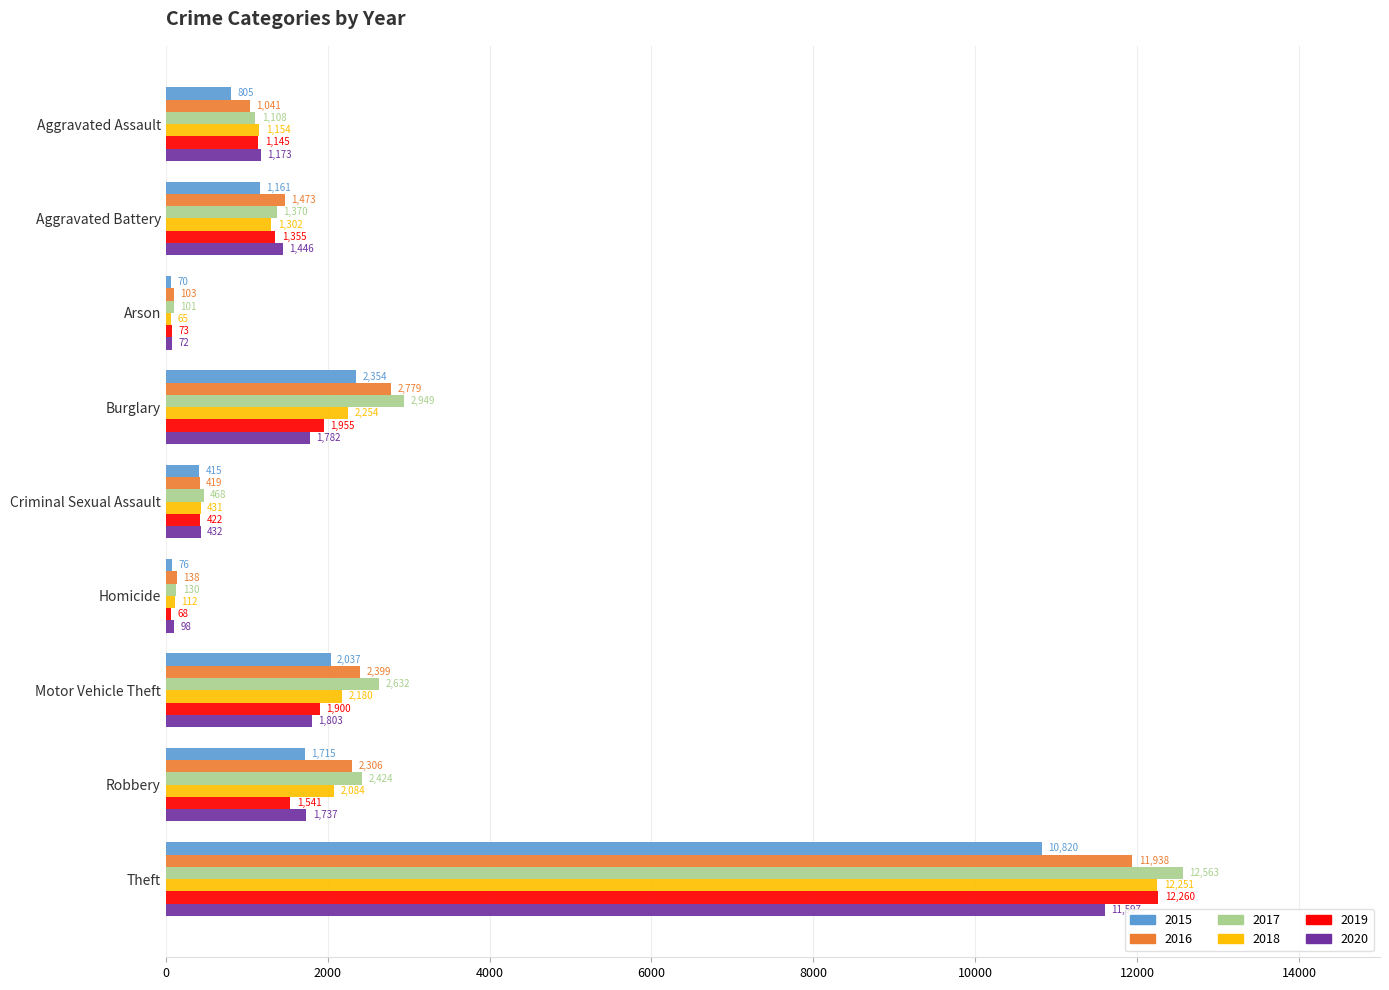

What is the difference between the second highest and minimum values in the 2015 series?

2284